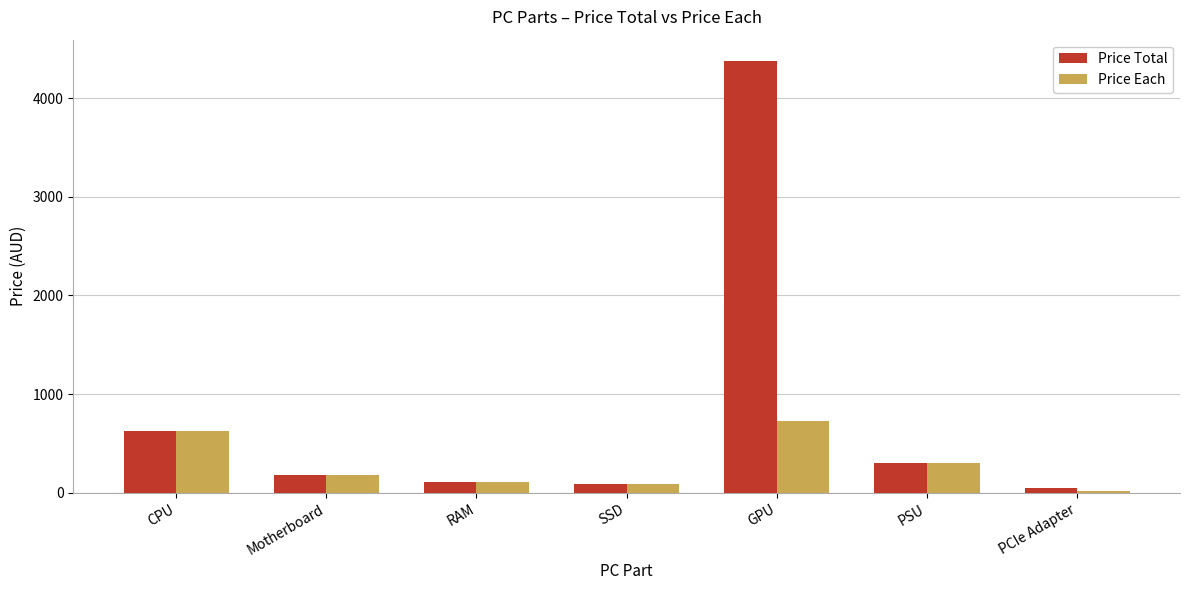

Is the value of Price Each at PCIe Adapter greater than the value of Price Total at Motherboard?

No